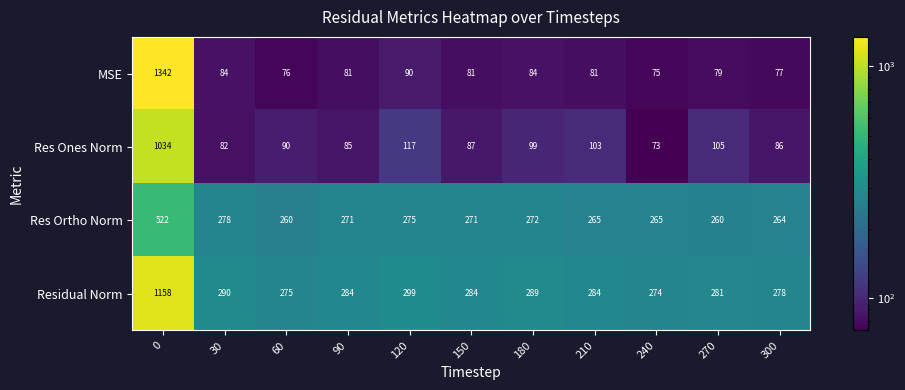

Read the Residual Norm value at 300.

278